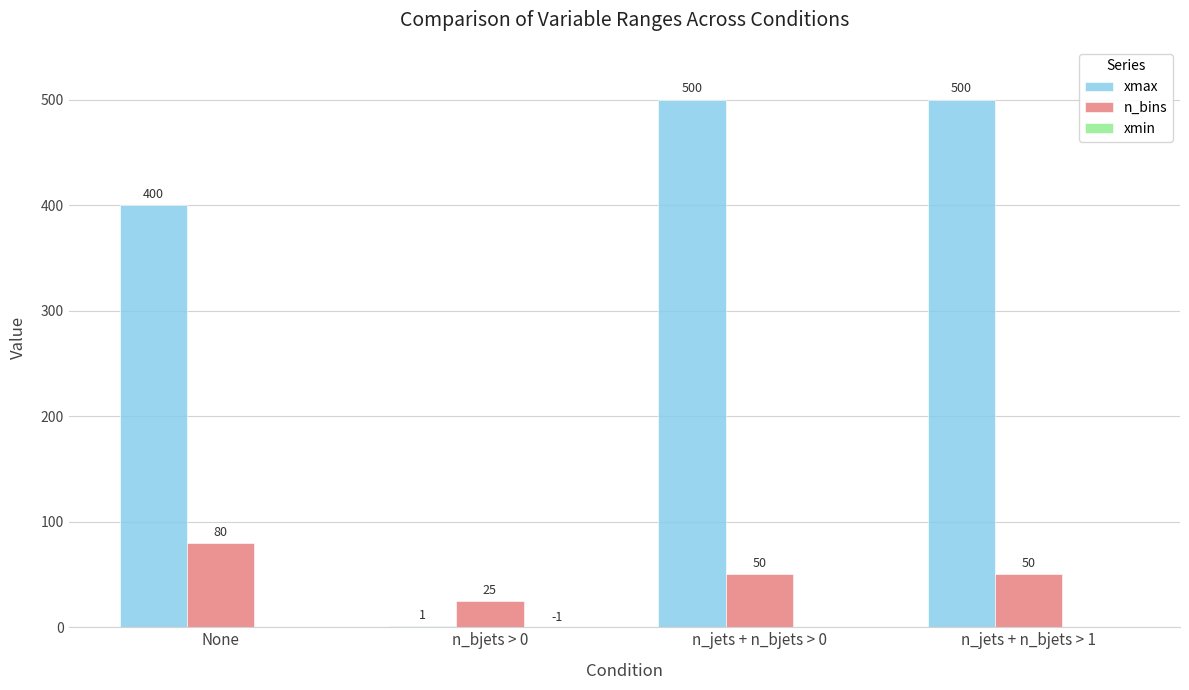

How many categories are shown in the chart?

4